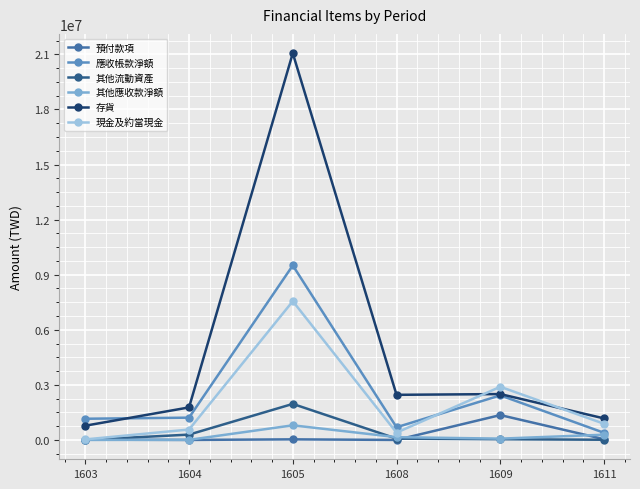

The value of 應收帳款淨額 at 1609 is 951362. True or false?

False